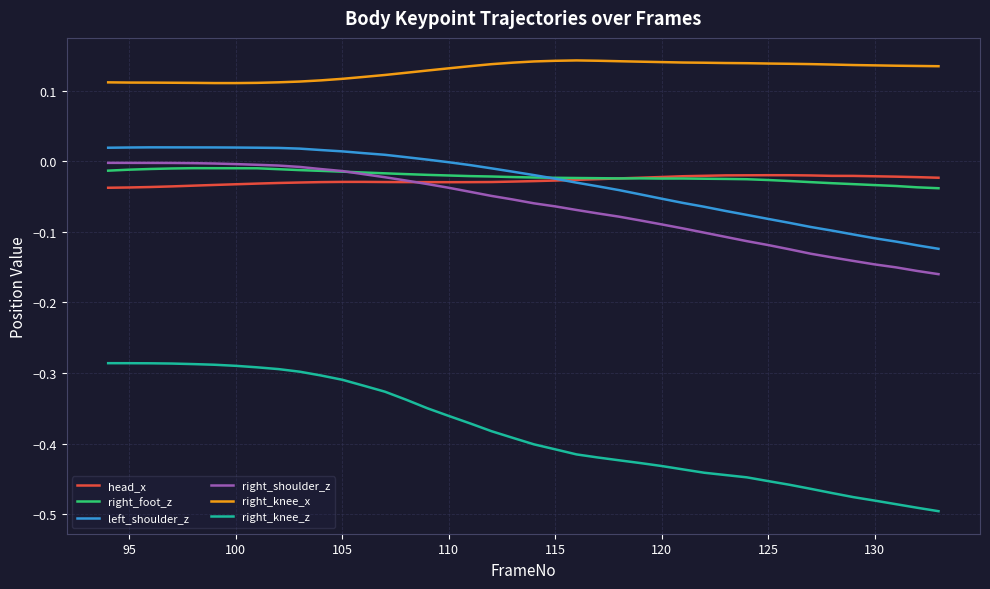

Which series has the largest total across all categories?

right_knee_x